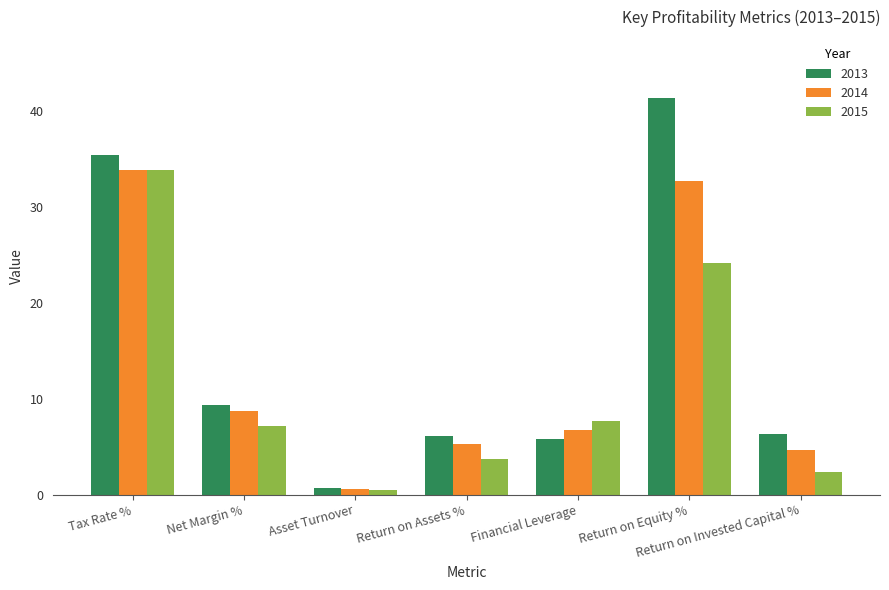

Where does the 2015 series first go above 7?

Tax Rate %